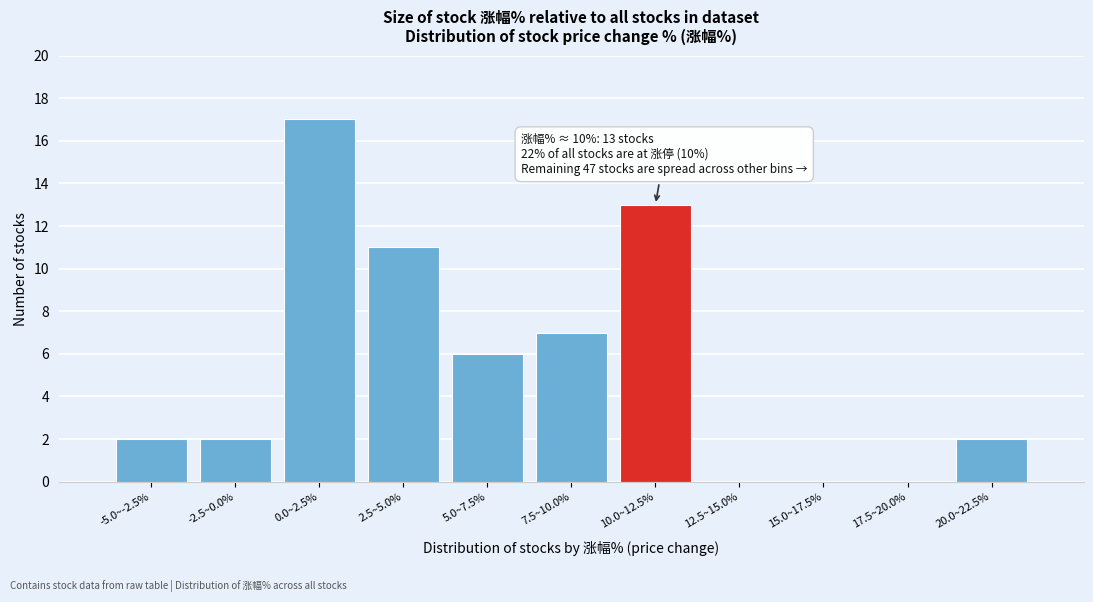

Reading left to right, transcribe all the data shown in this chart.

-5.0~-2.5%=2	-2.5~0.0%=2	0.0~2.5%=17	2.5~5.0%=11	5.0~7.5%=6	7.5~10.0%=7	10.0~12.5%=13	12.5~15.0%=0	15.0~17.5%=0	17.5~20.0%=0	20.0~22.5%=2